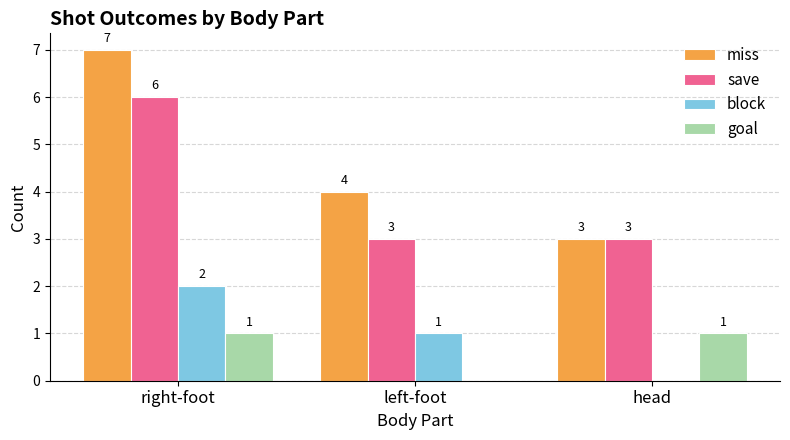

What is the sum of all block values?

3